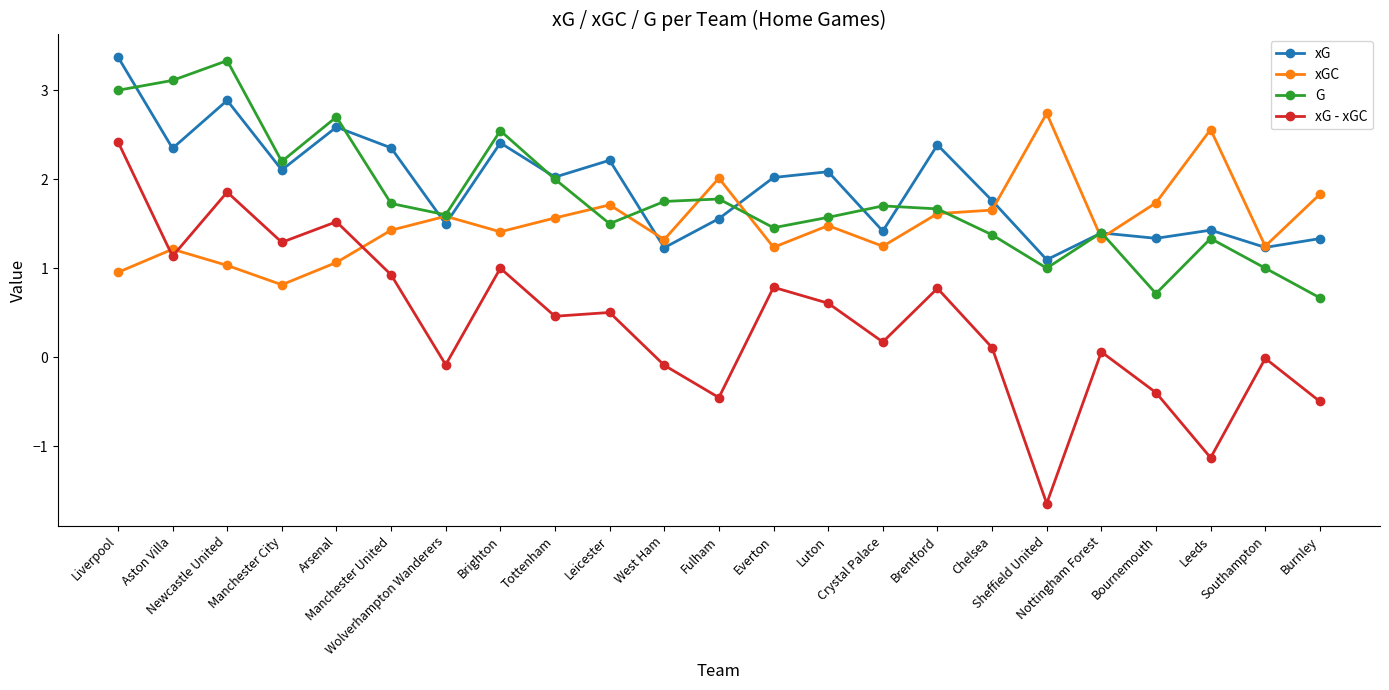

In G, how many points are lower than both neighbors (excluding endpoints)?

6